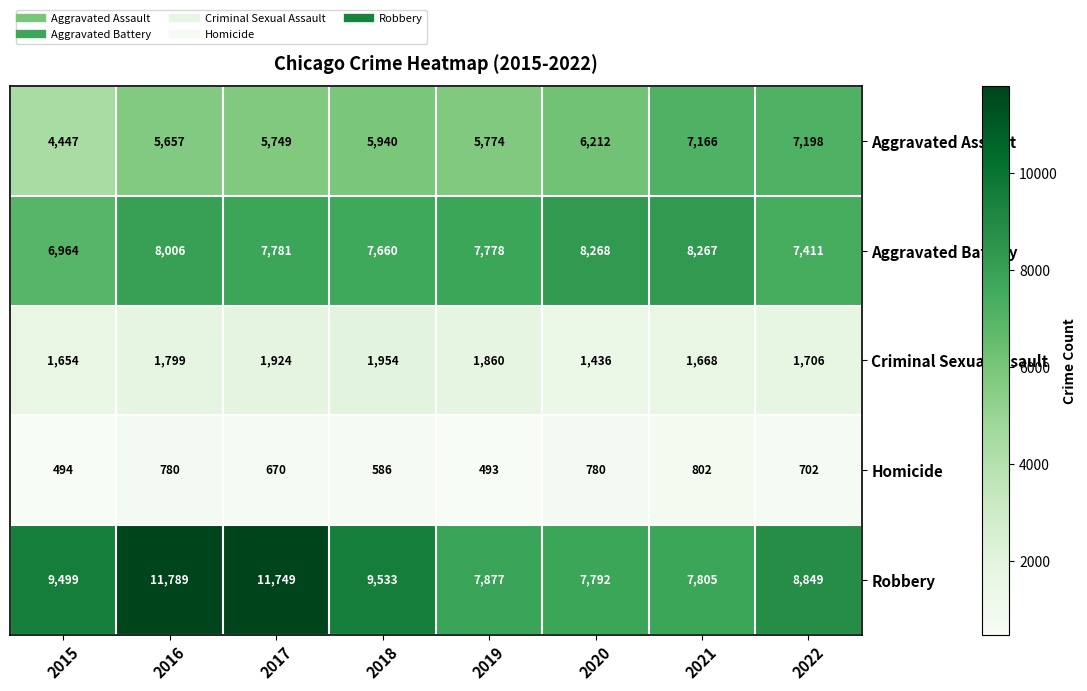

What is the difference between the maximum and minimum values in the Robbery series?

3997